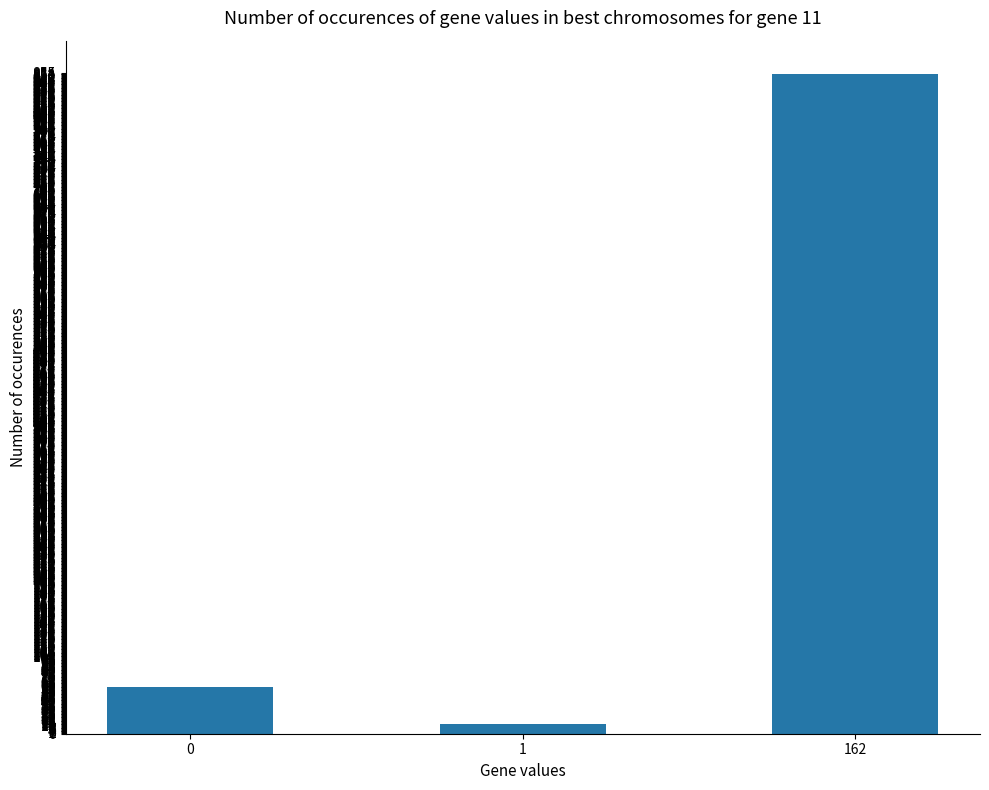

List the labels in order of value, smallest first.

1, 0, 162